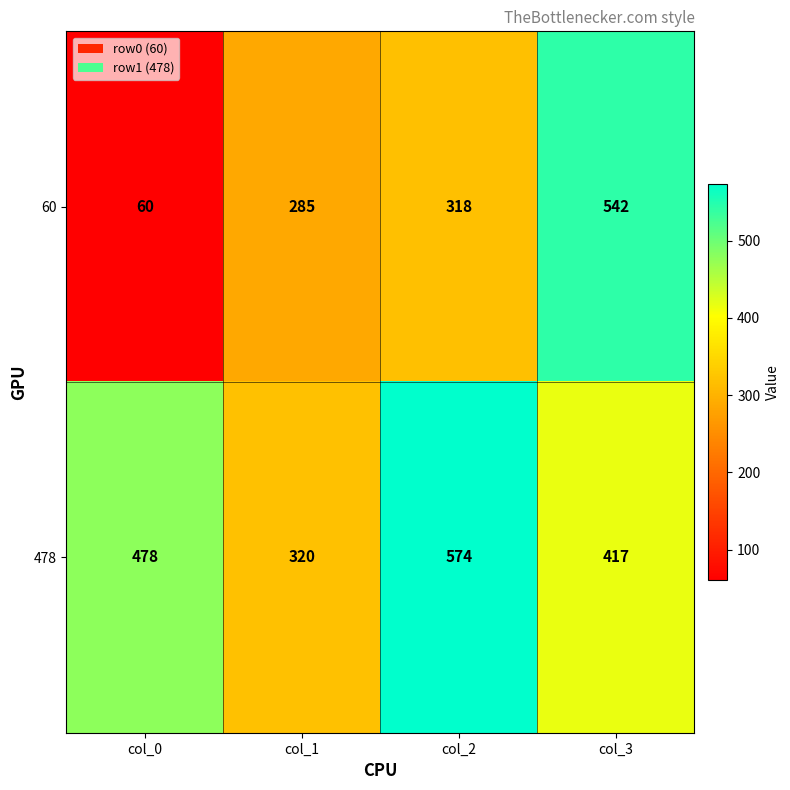

Between col_0 and col_2, which series saw the biggest shift?

60